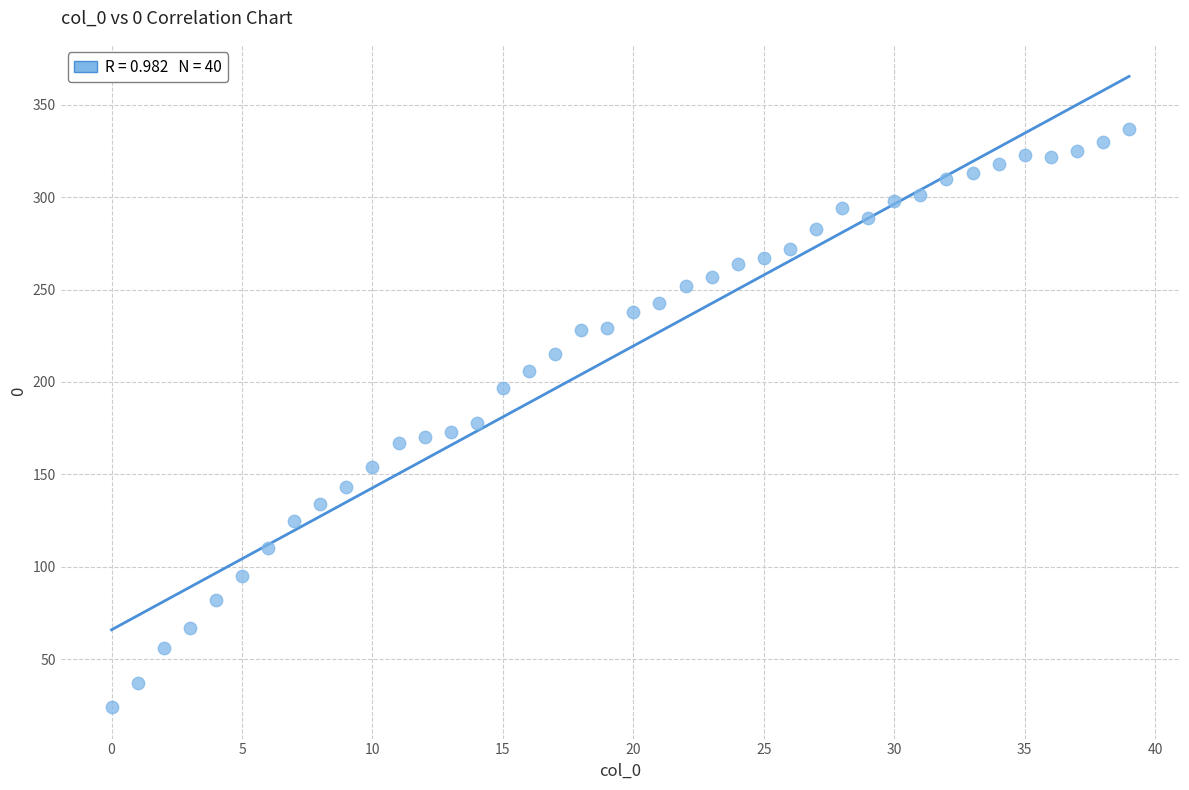

What is the range of Y values (max minus min)?

313